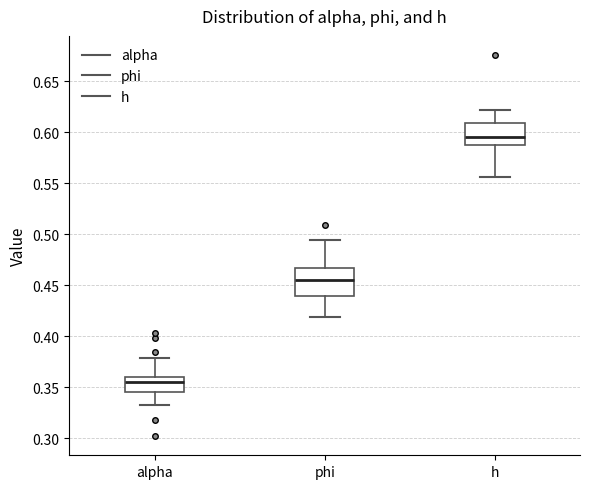

Reading left to right, transcribe this box plot: for each box, give where its median line is, the range the box spans, and where its two whiskers end, as read against the y-axis. The values are not printed on the chart, so give them approximately, as read against the axis.

alpha: median 0.355, box 0.345 to 0.360, whiskers 0.330 to 0.380
phi: median 0.455, box 0.440 to 0.465, whiskers 0.420 to 0.495
h: median 0.595, box 0.585 to 0.610, whiskers 0.555 to 0.620